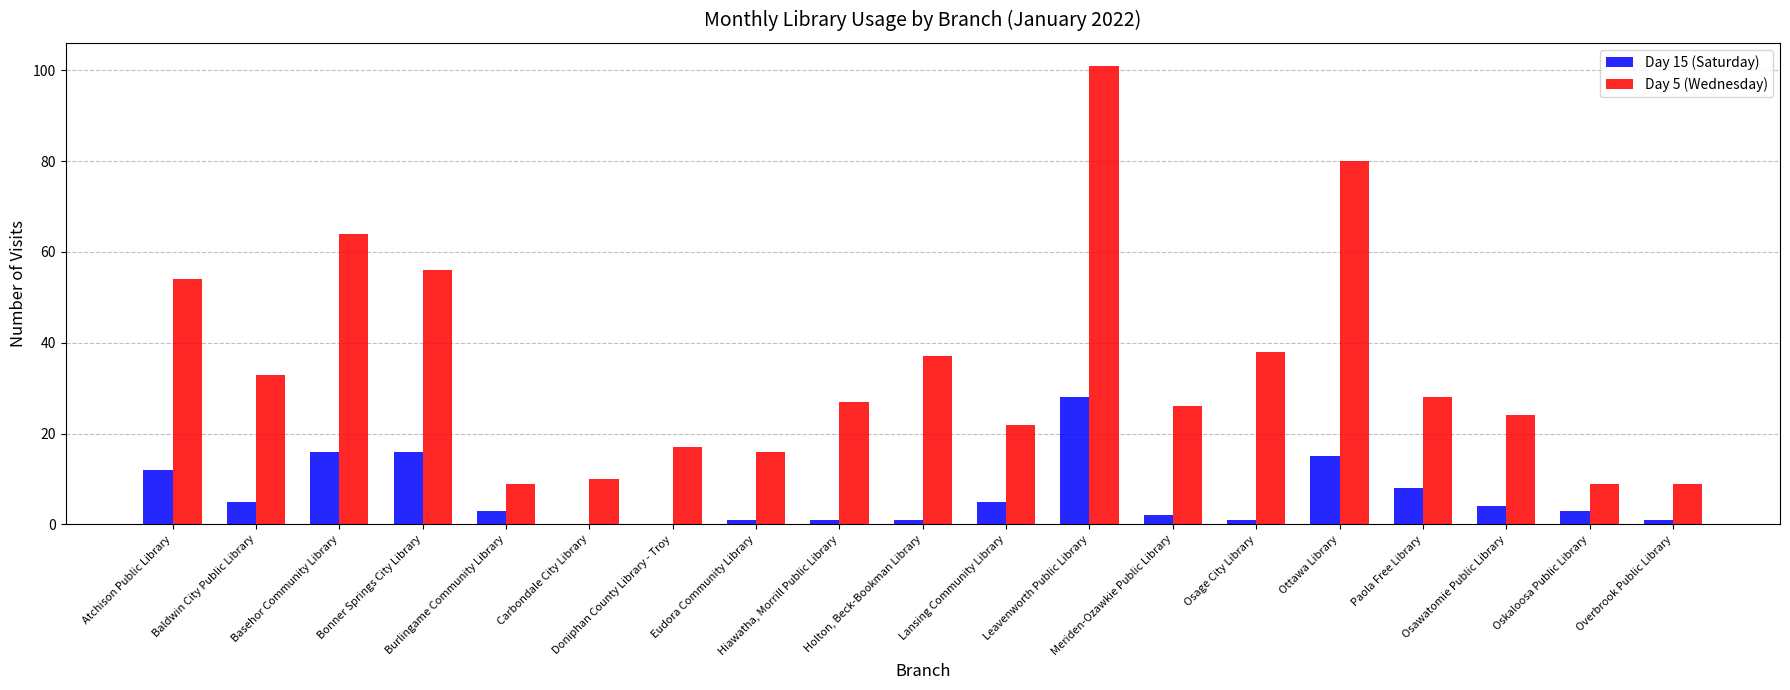

Count the number of data series in this chart.

2